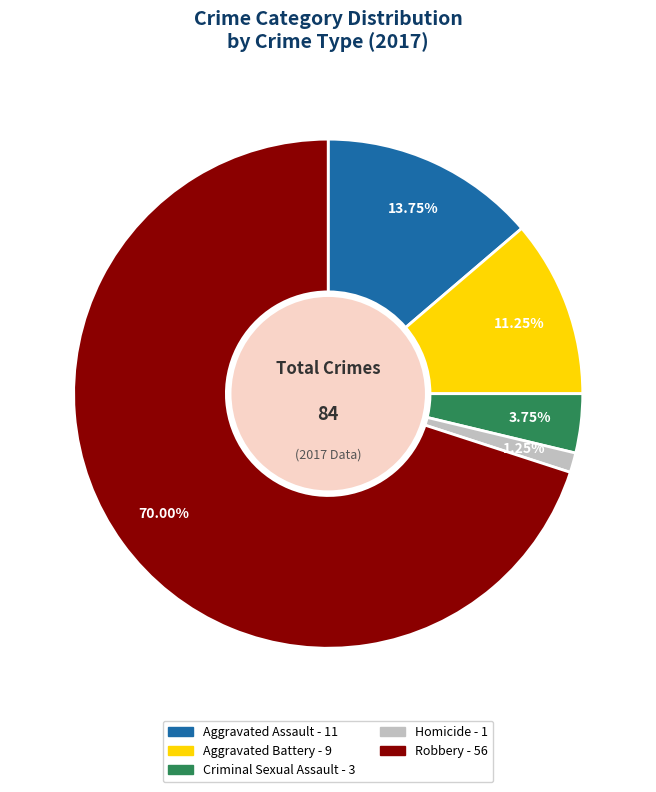

Which category accounts for the majority?

Robbery